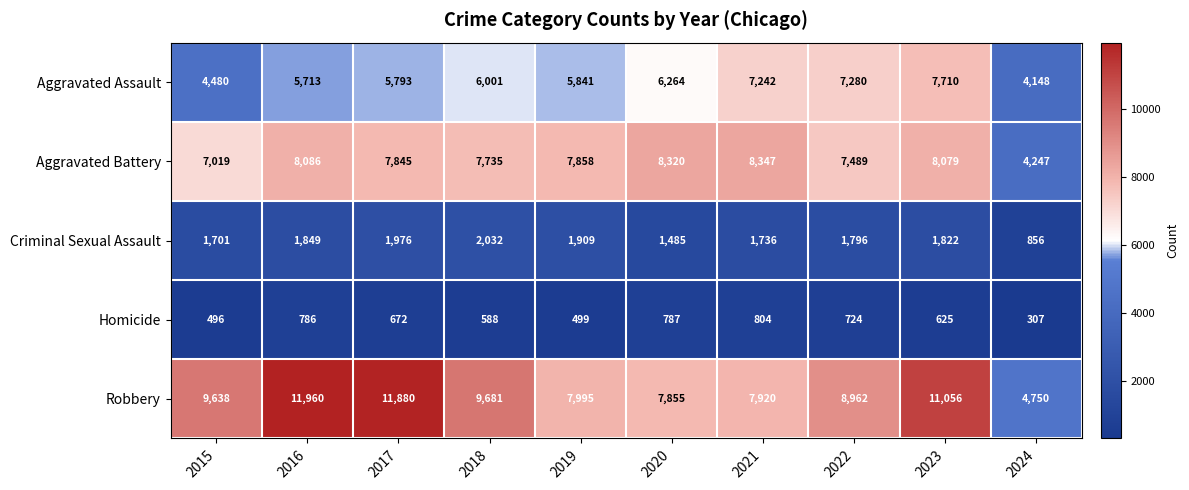

At which category is the sum across all series the highest?

2023